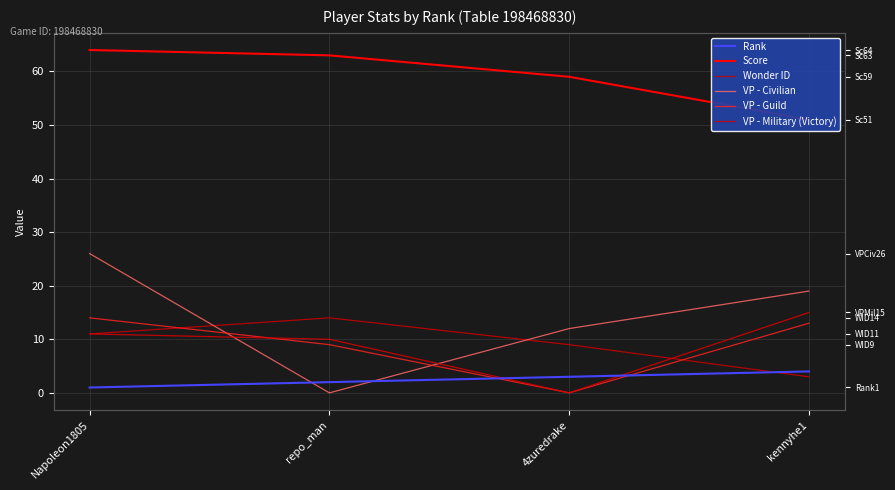

What is the average value of the VP - Military (Victory) series?

9